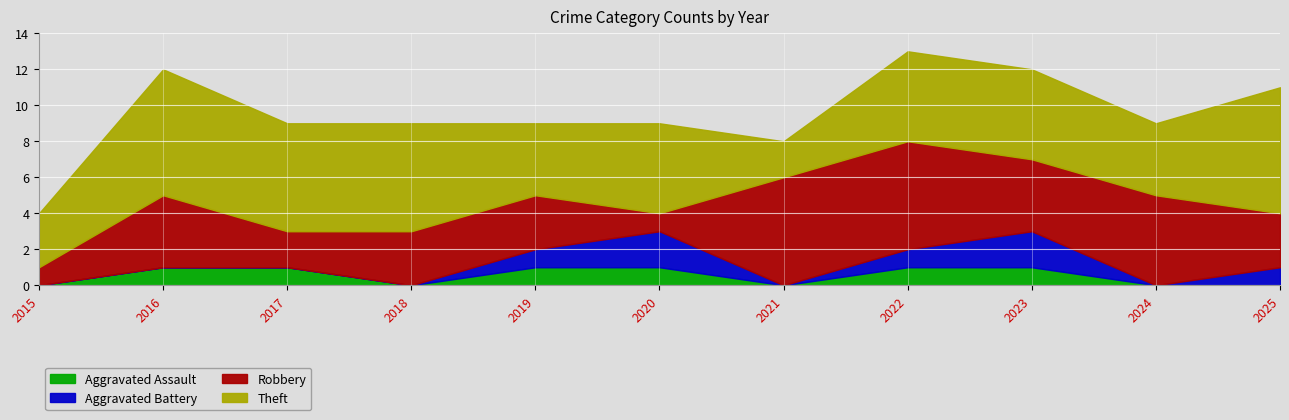

What are all the series names shown in the legend?

Aggravated Assault, Aggravated Battery, Robbery, Theft